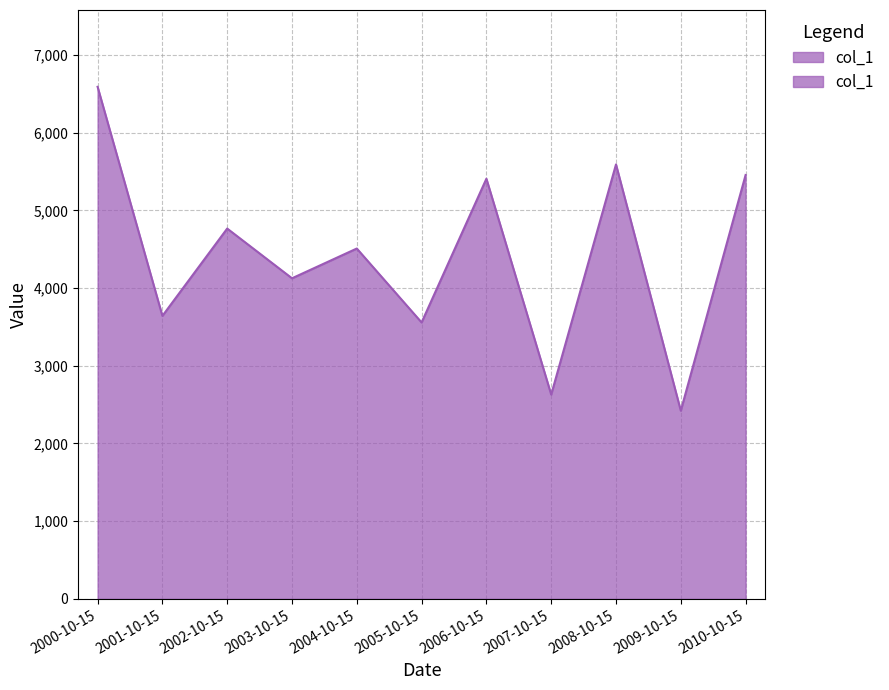

At which category does the data reach its first local valley?

2001-10-15